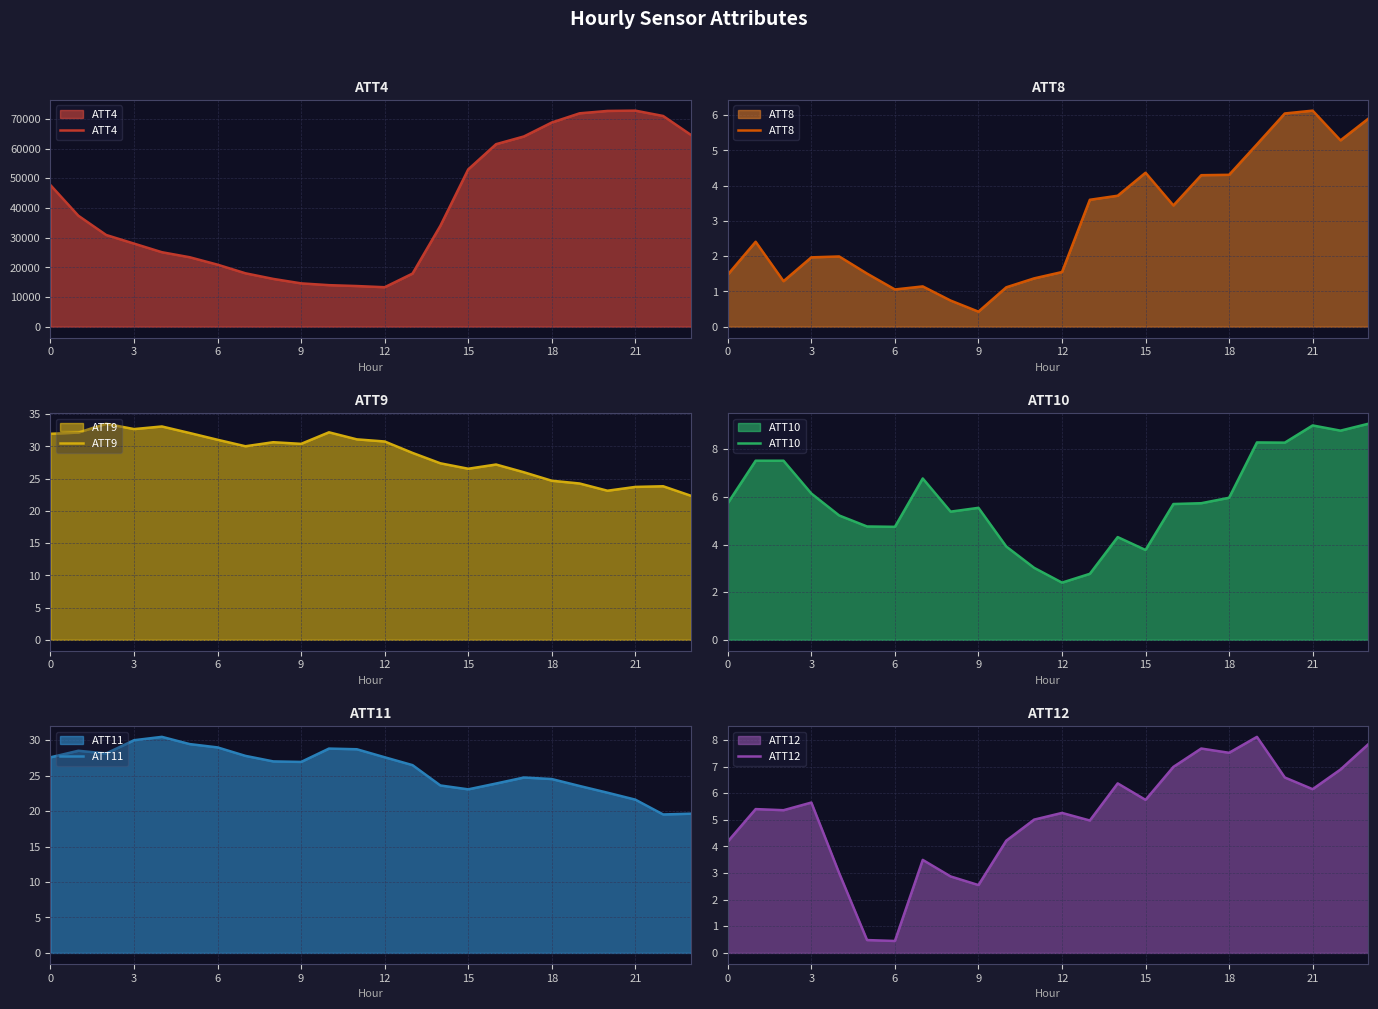

At which category is the sum across all series the highest?

21